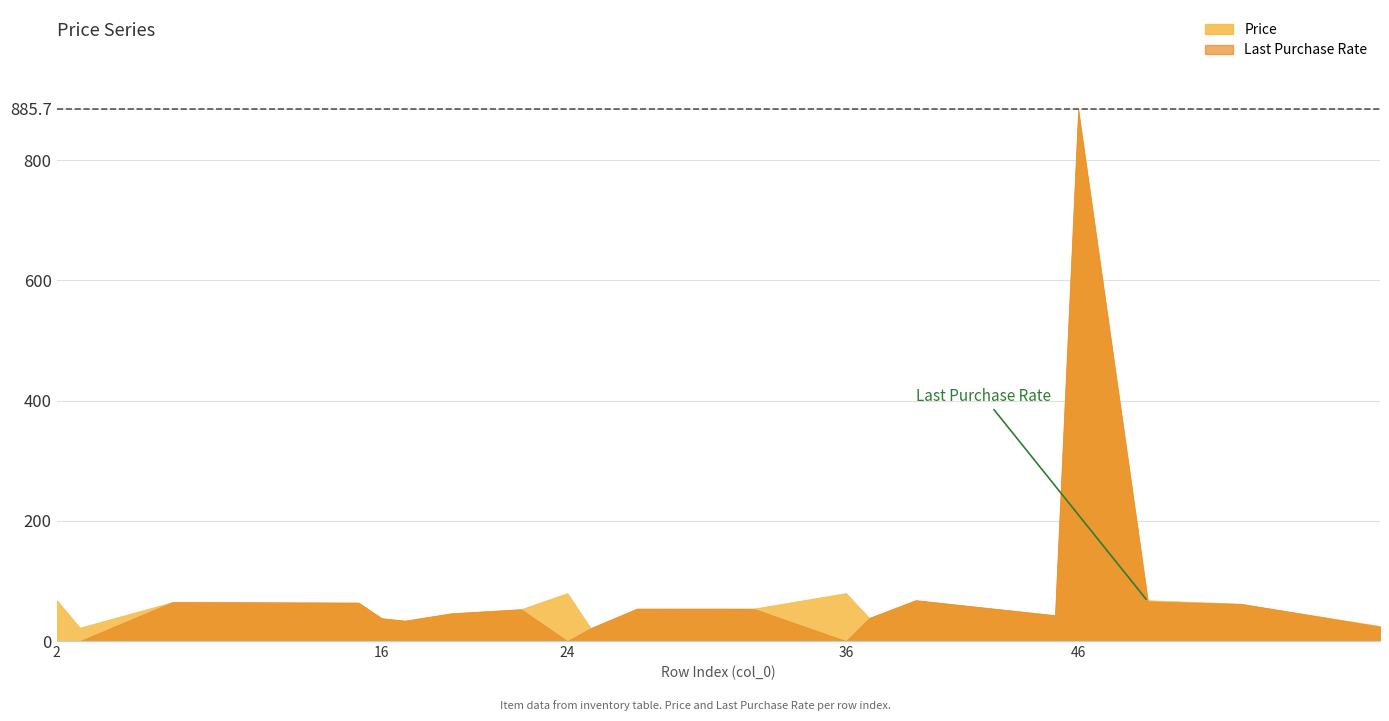

True or false: Price and Last Purchase Rate intersect in this chart.

False